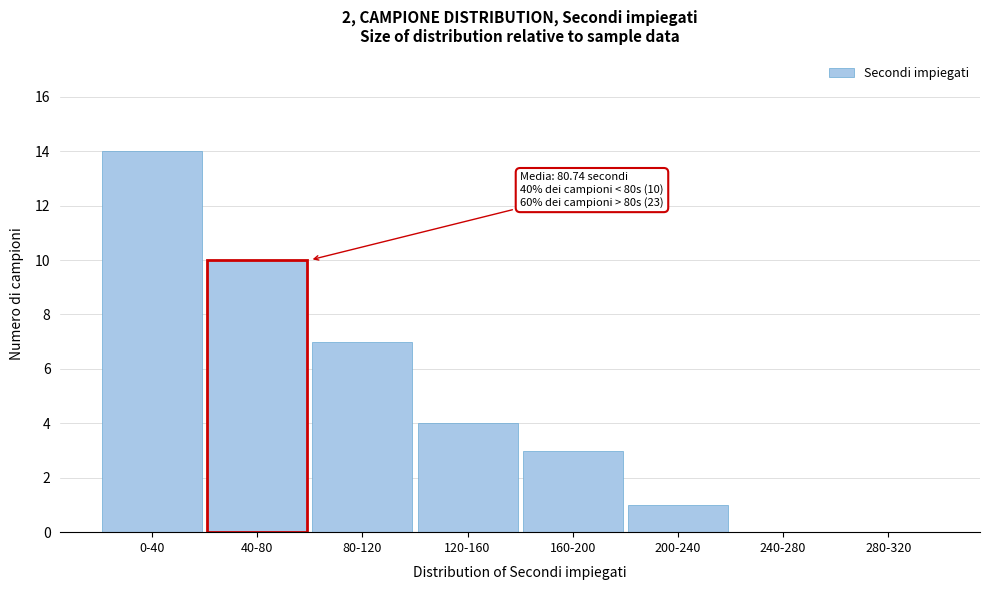

Reading left to right, transcribe all the data shown in this chart.

0-40=14	40-80=10	80-120=7	120-160=4	160-200=3	200-240=1	240-280=0	280-320=0